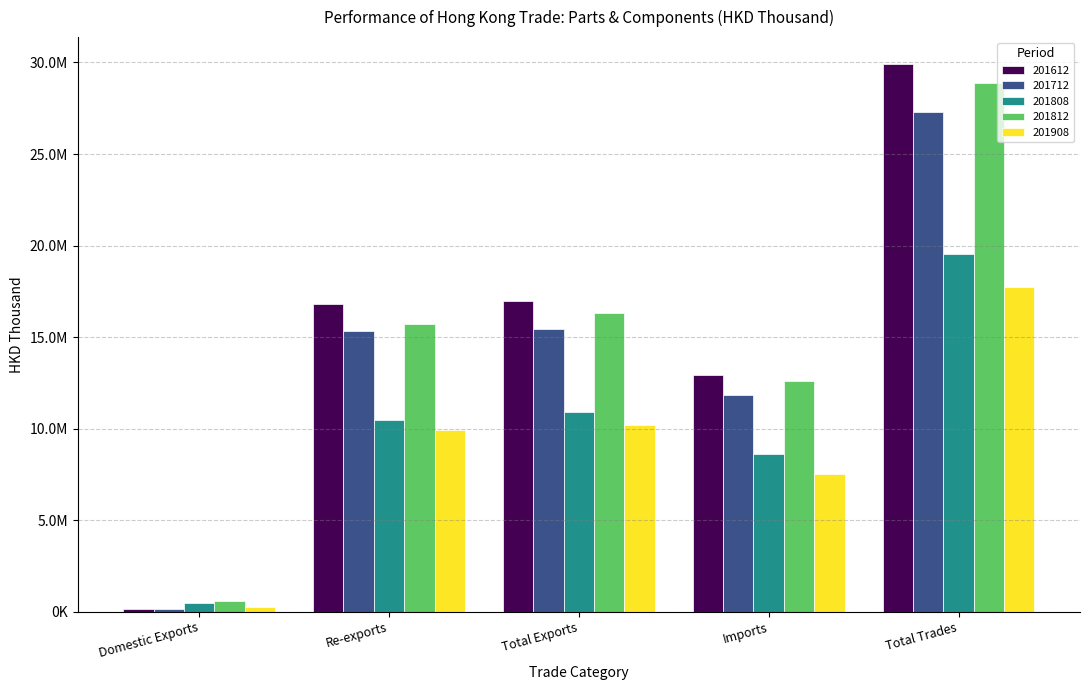

Does the chart contain stacked bars?

No